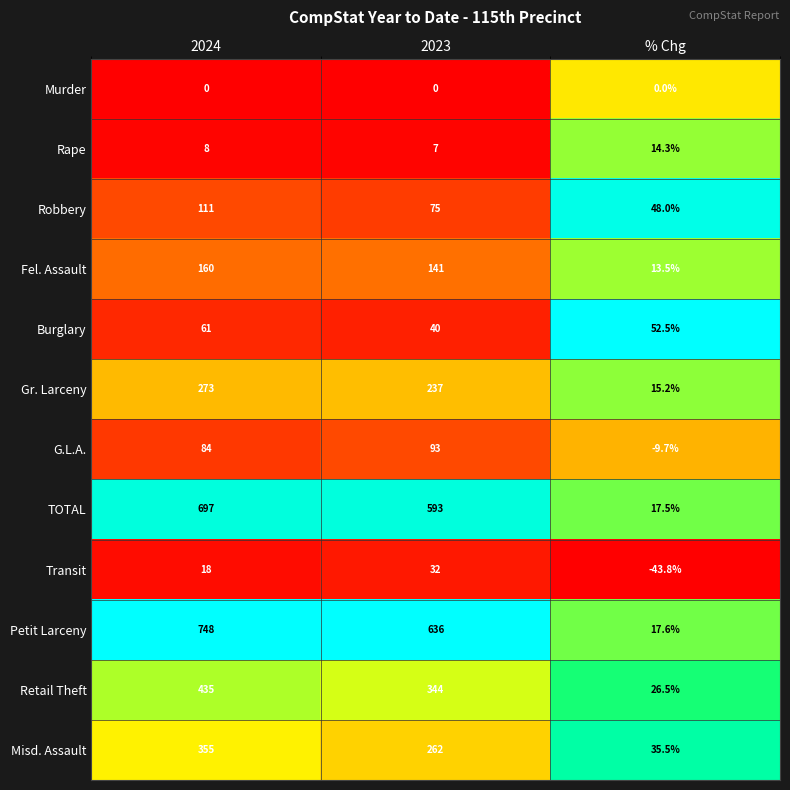

Which label corresponds to the largest value in the chart?

2024